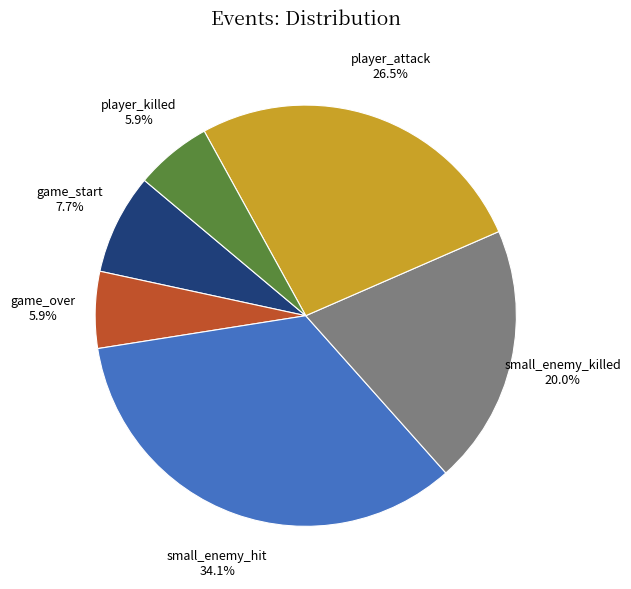

Is there any slice that represents more than half of the pie?

No